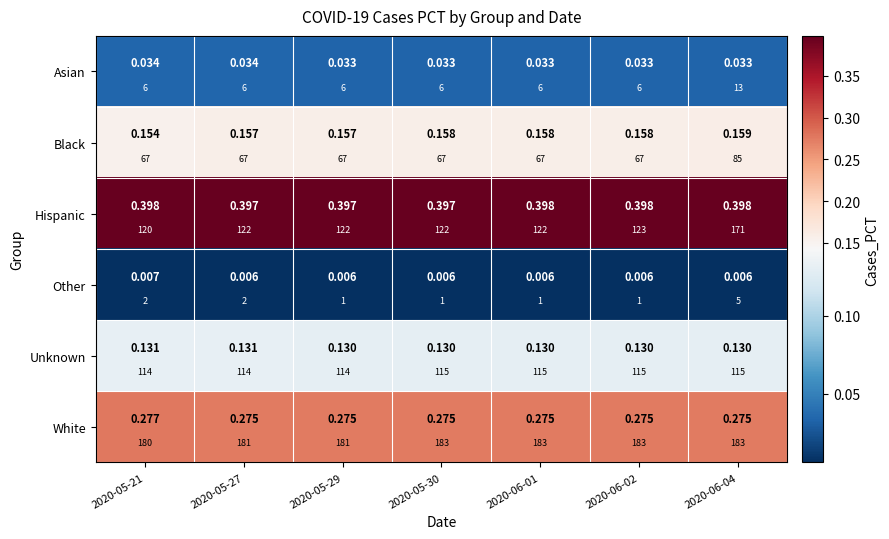

At which category is the sum across all series the highest?

2020-05-21